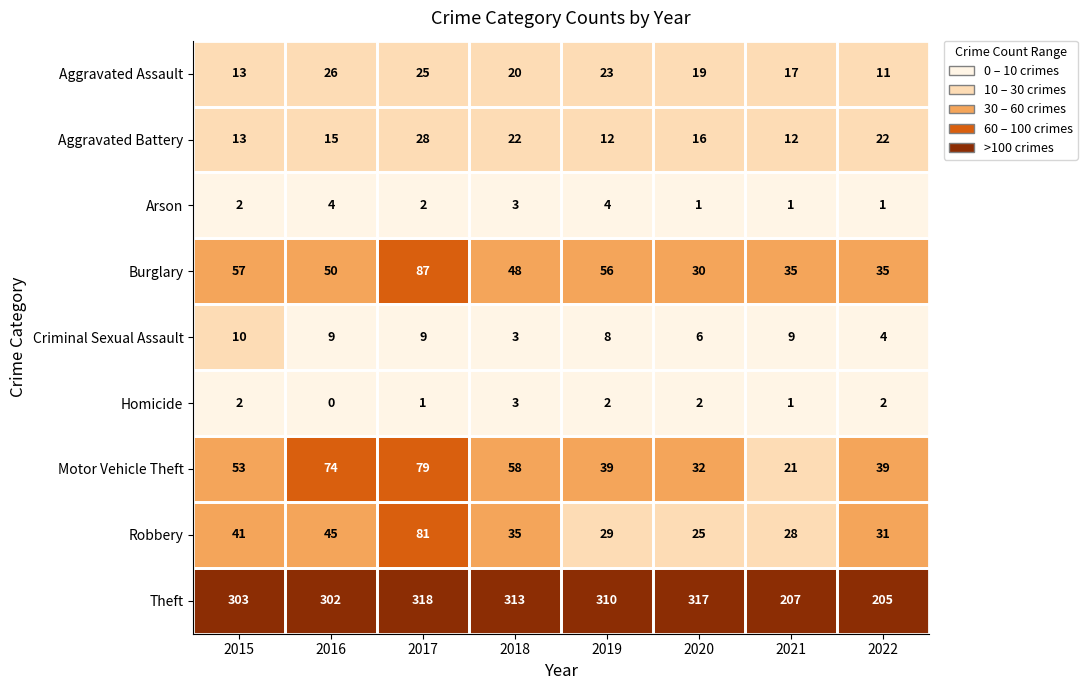

Which series changed the most between 2015 and 2021?

Theft